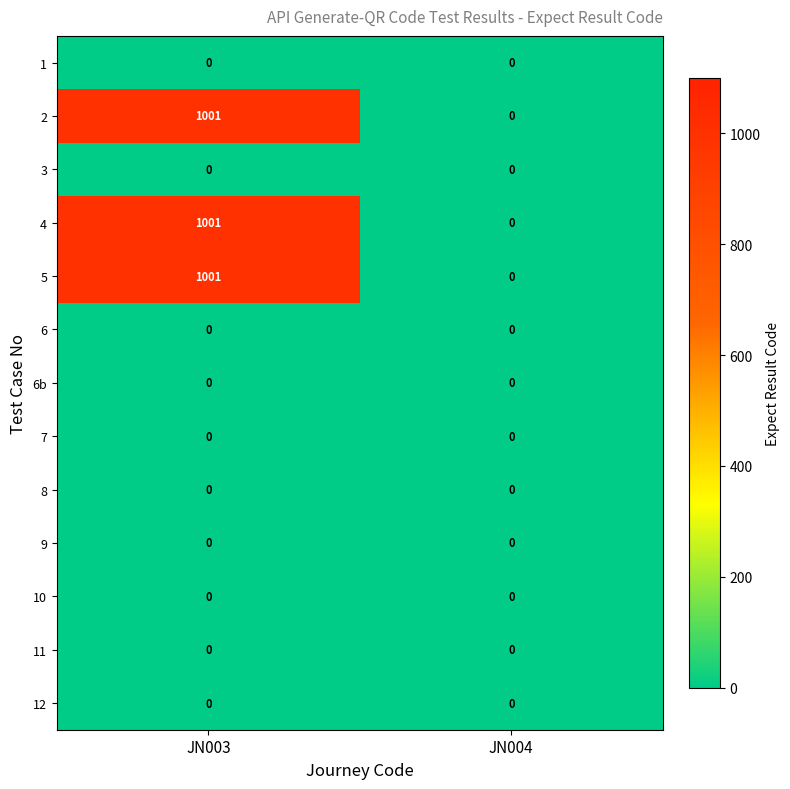

What is the maximum value shown in the chart?

1001